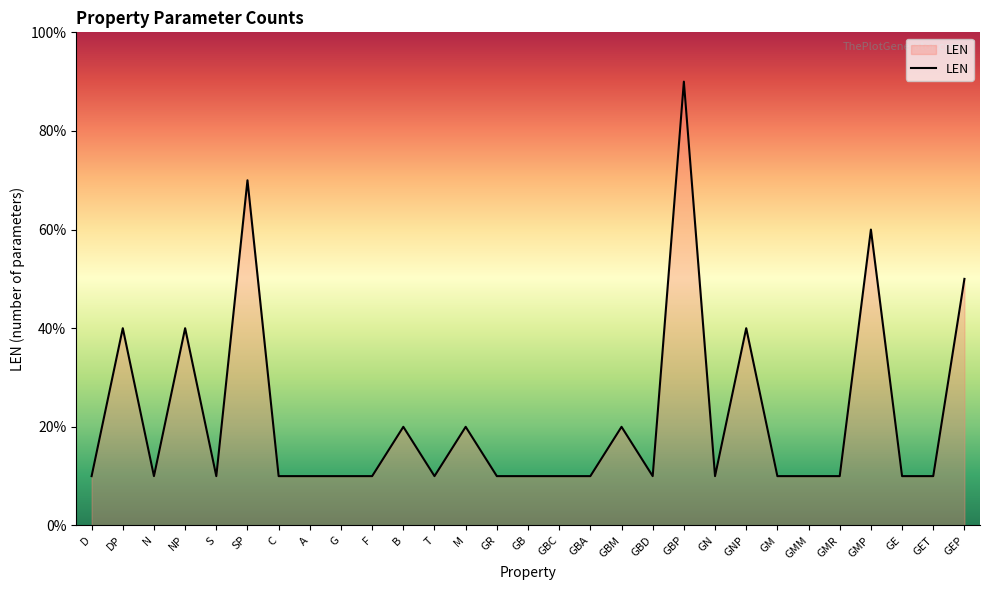

At which category does the data reach its first local valley?

N